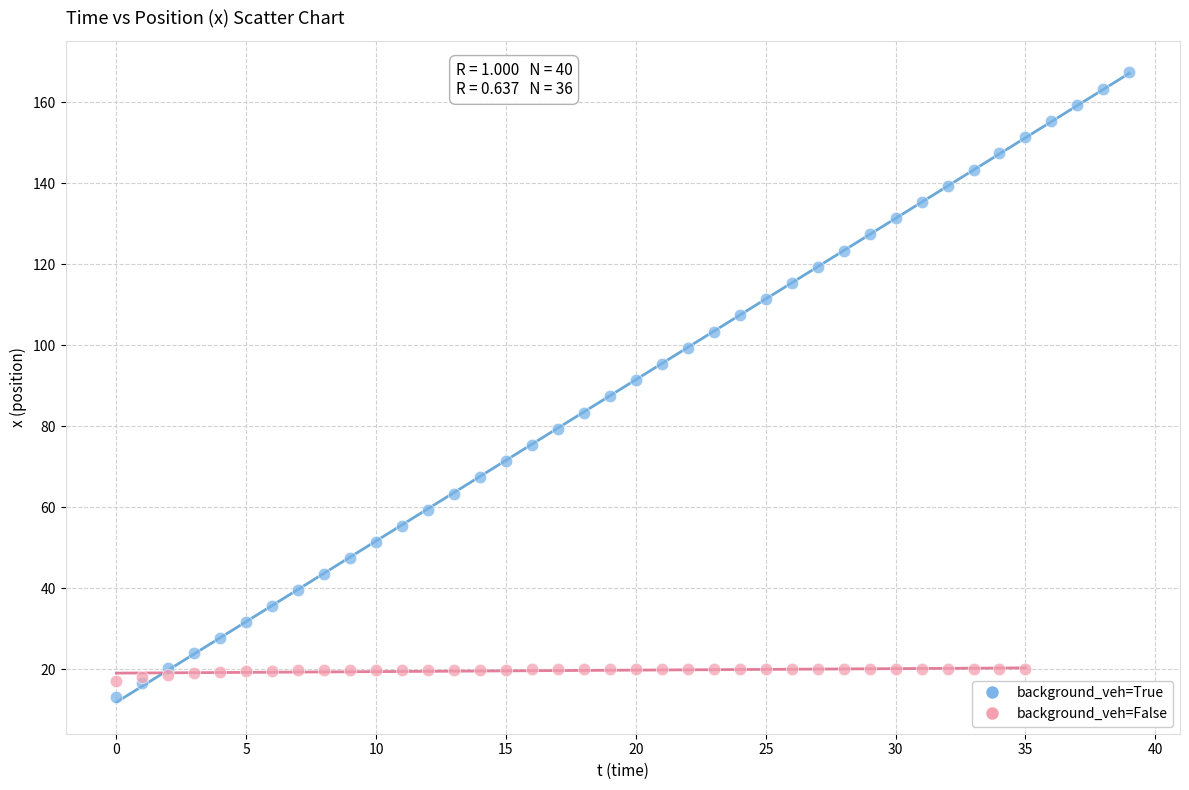

Which series has the widest spread of Y values?

background_veh=True